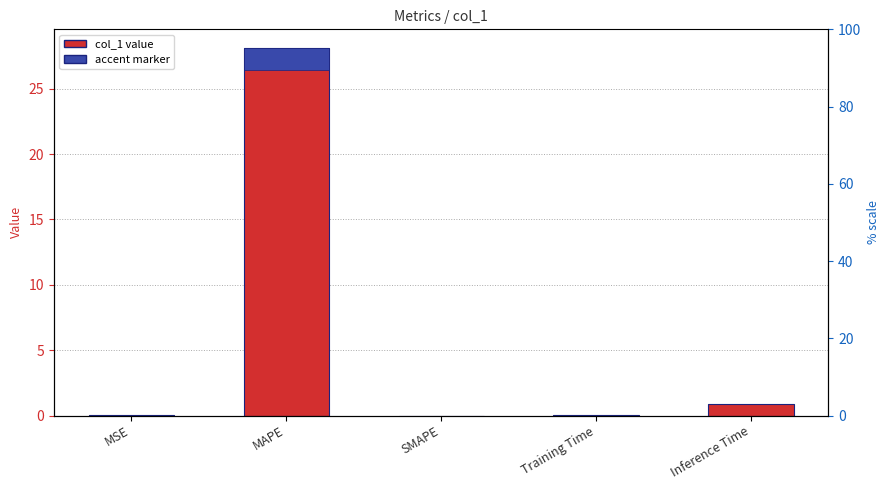

Rank the series by their average value, from lowest to highest.

accent, col_1